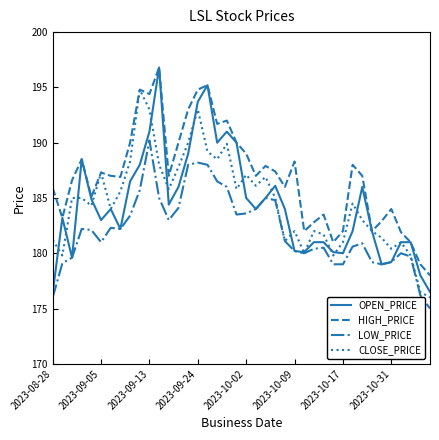

What is the difference between the second highest and second lowest values in the CLOSE_PRICE series?

16.5